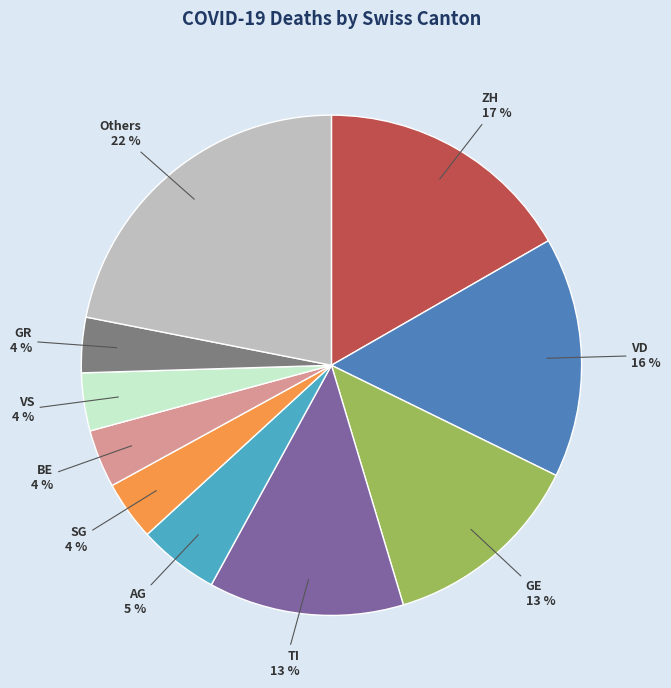

To the nearest percent, what portion does VS represent?

4%